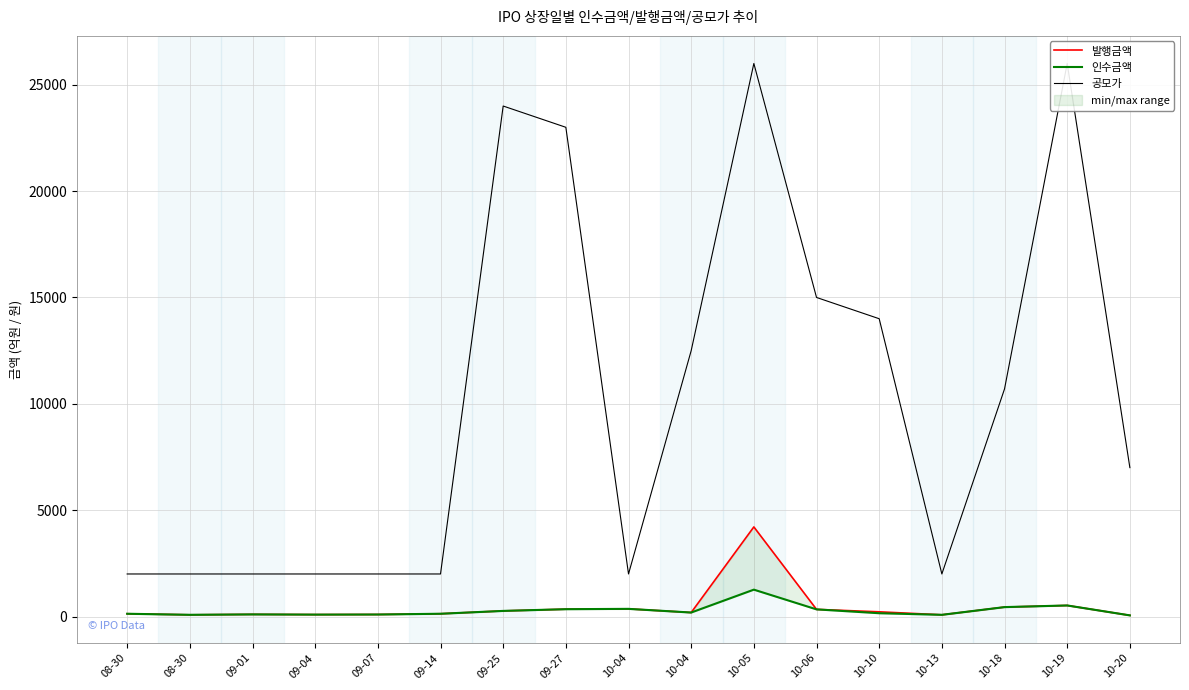

True or false: 공모가 has a value of 11259.4 at 10-05.

False